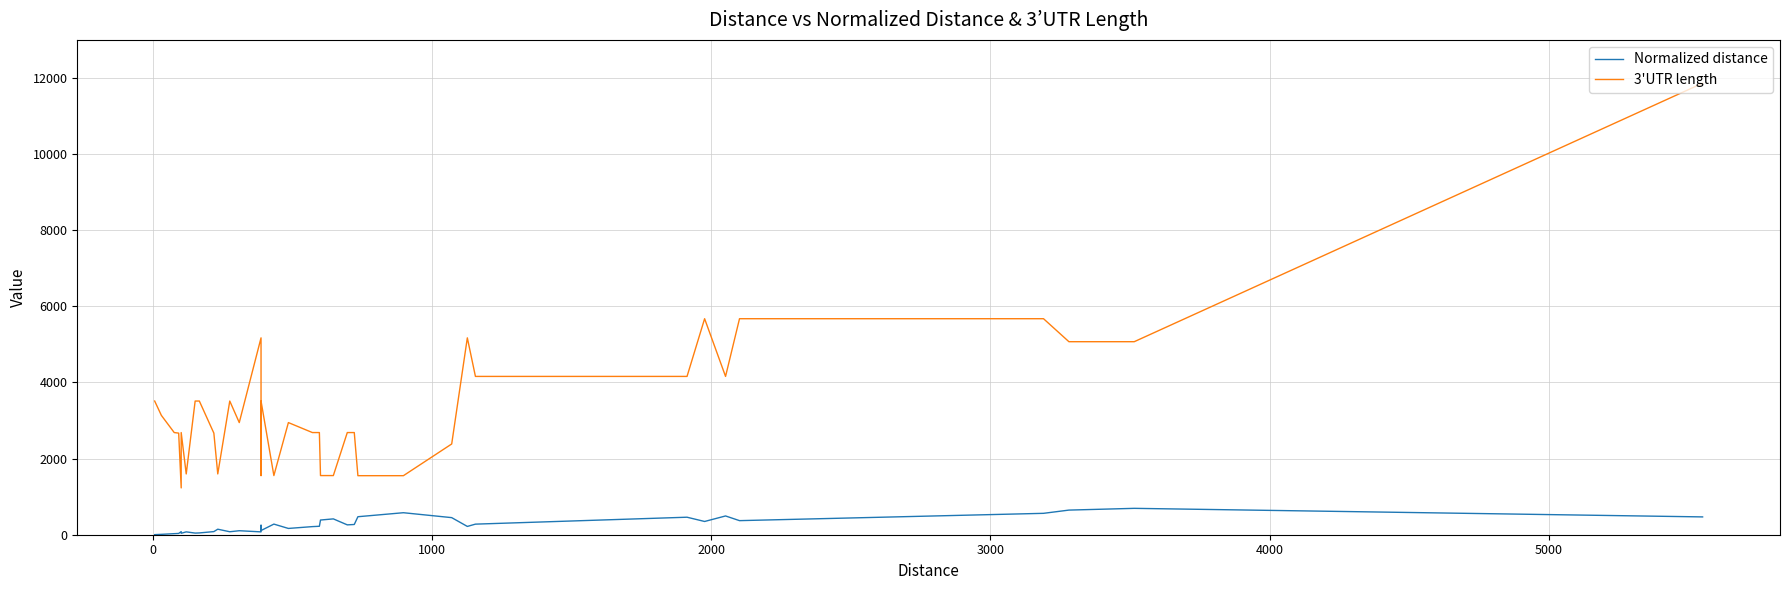

True or false: Normalized distance and 3'UTR length cross at least once.

False